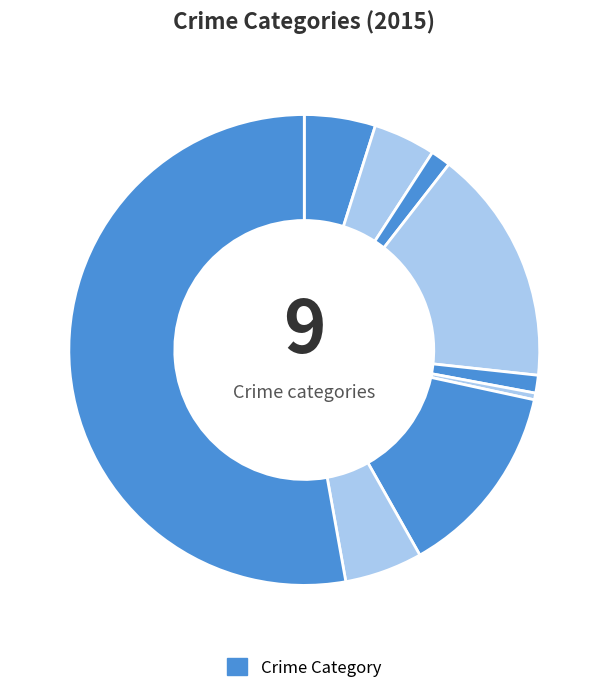

What is the smallest slice in the pie chart?

Homicide